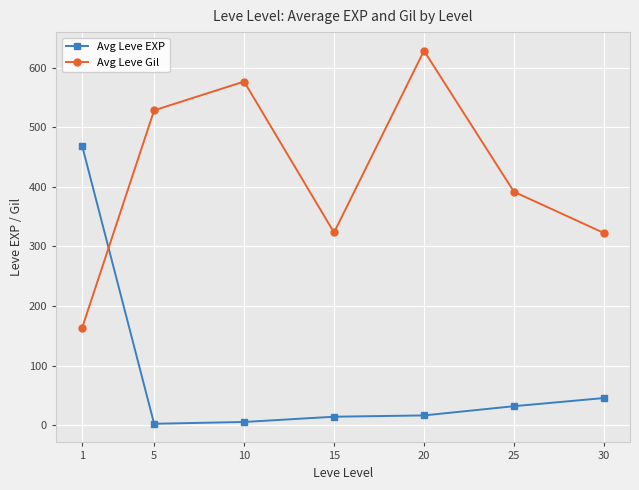

Rank the series at 1 from lowest to highest value.

Avg Leve Gil, Avg Leve EXP